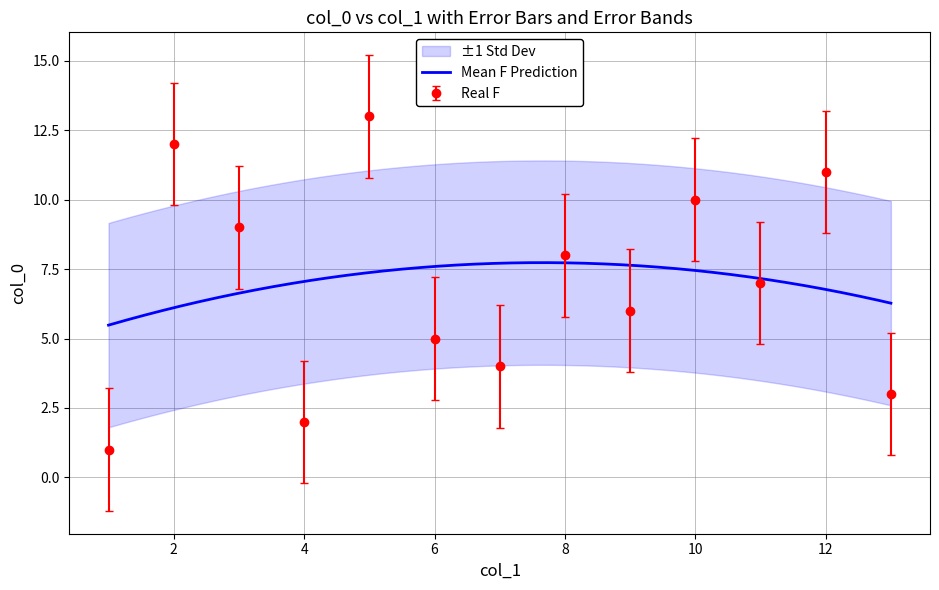

Where is the first local minimum for Real F?

4